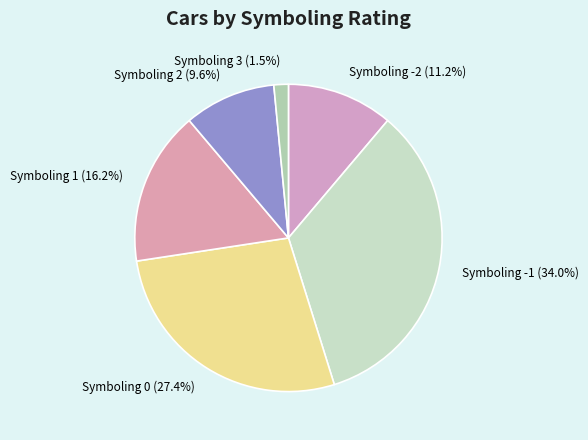

What is the smallest slice in the pie chart?

Symboling 3 (1.5%)